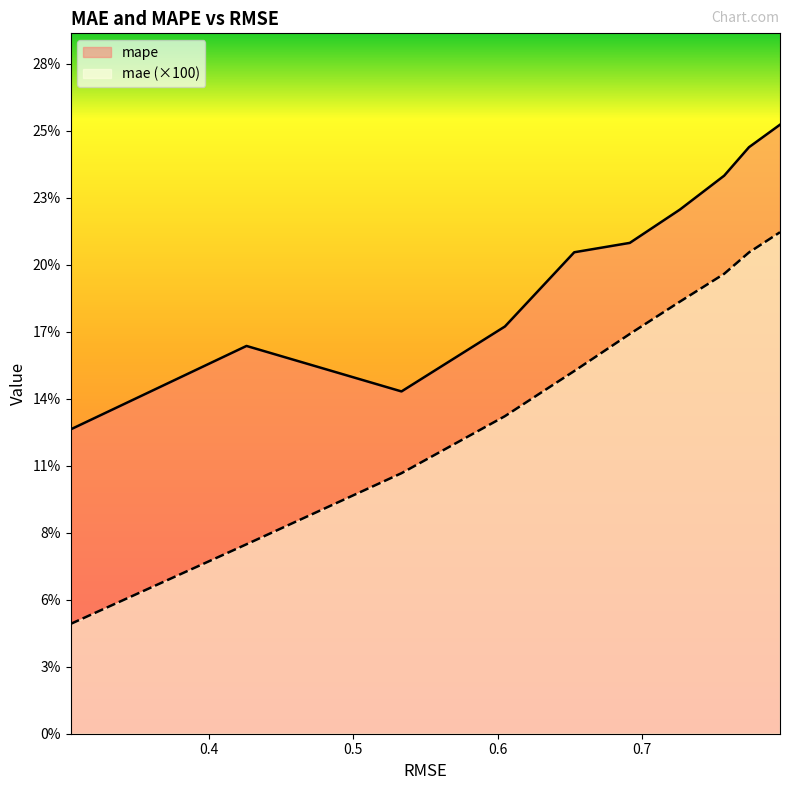

How many data points in mae are above 16?

5